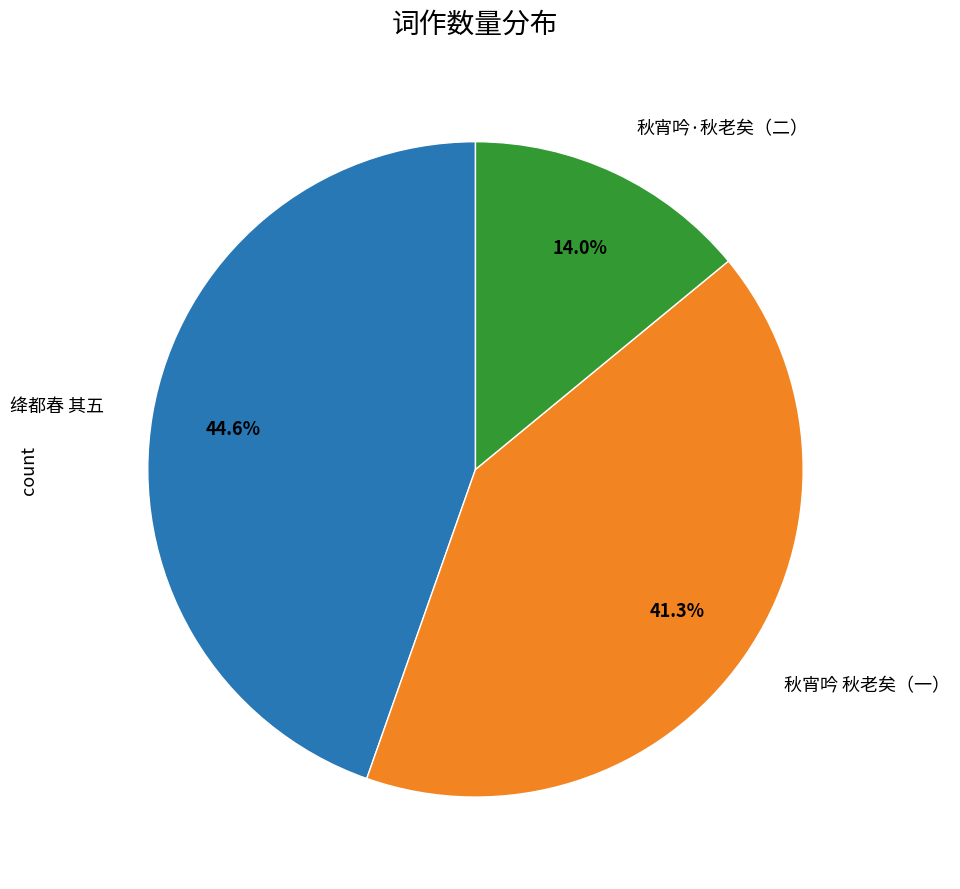

To the nearest percent, what is the difference between the largest and smallest slice percentages?

31%